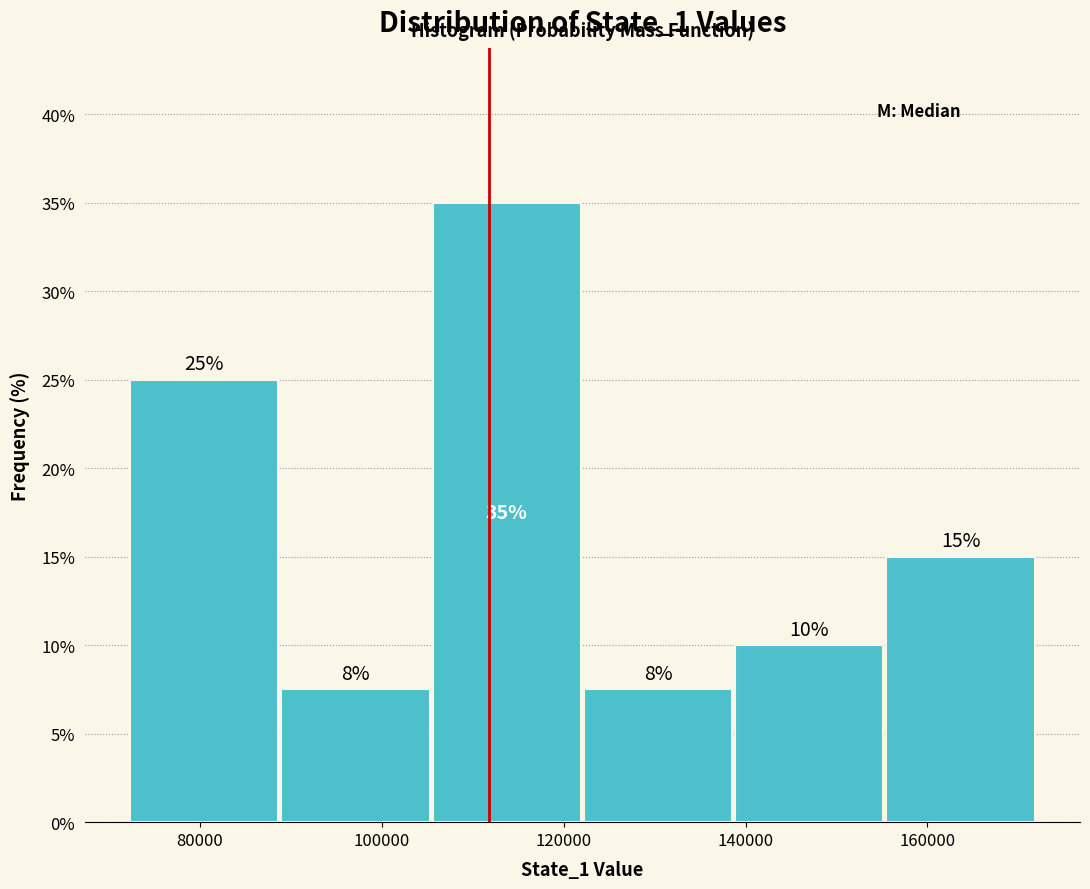

Over which range of the x-axis is the bar tallest?

106000 to 122000